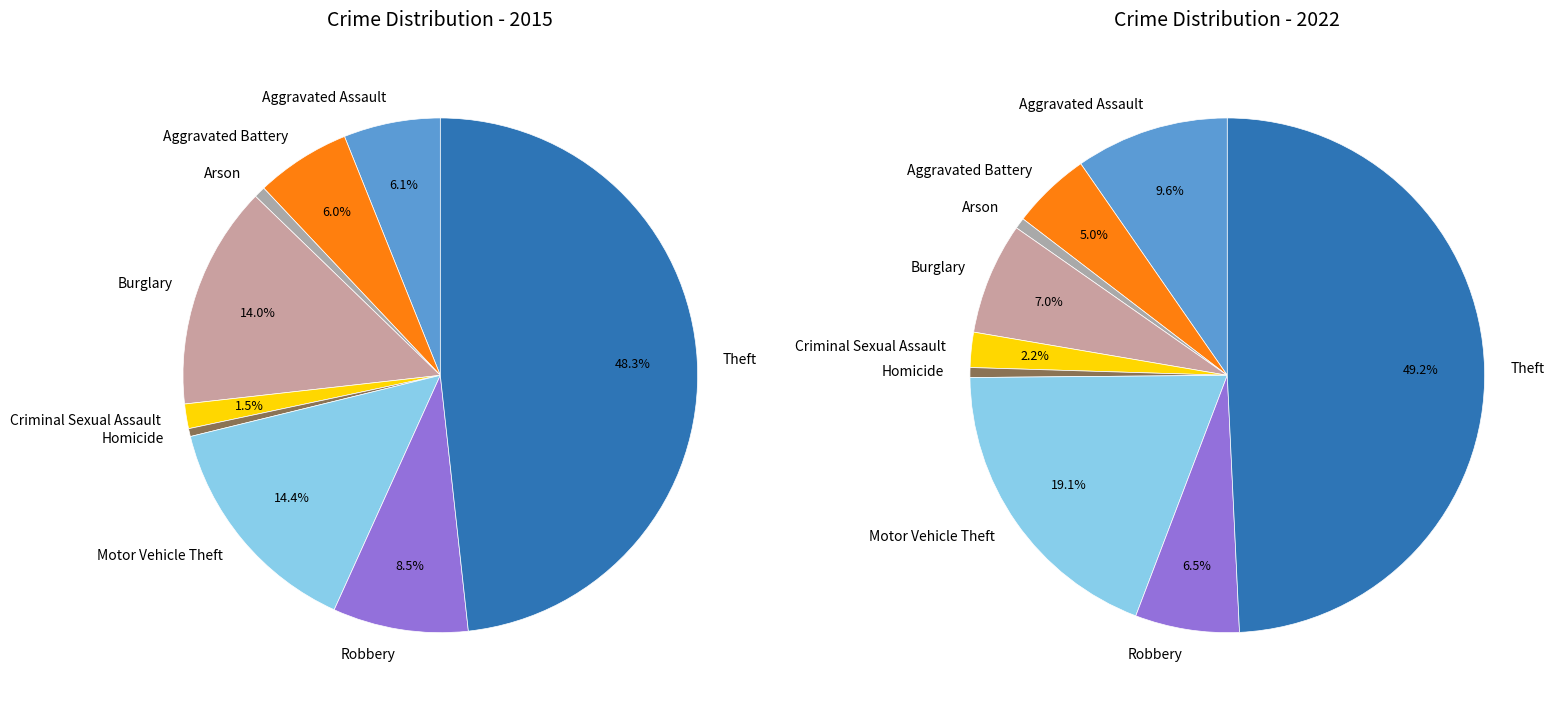

What percentage is the 2 slice, to the nearest percent?

1%